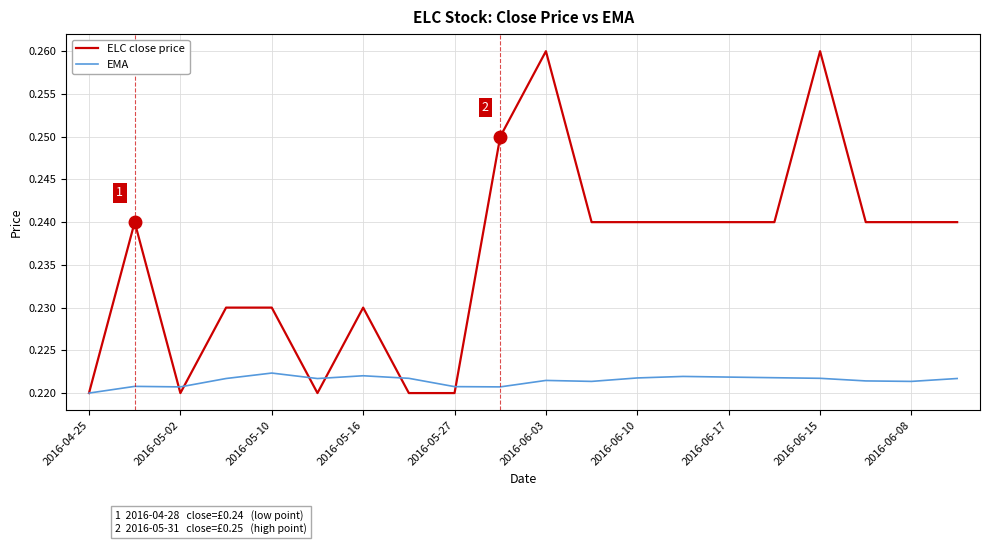

How many lines are shown in the chart?

2